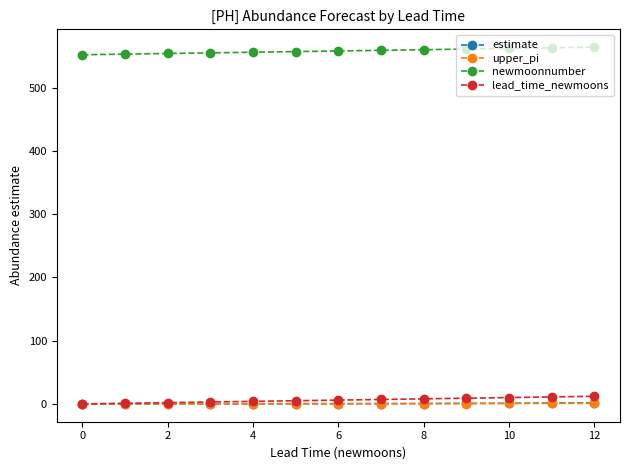

True or false: lead_time_newmoons and newmoonnumber cross at least once.

False